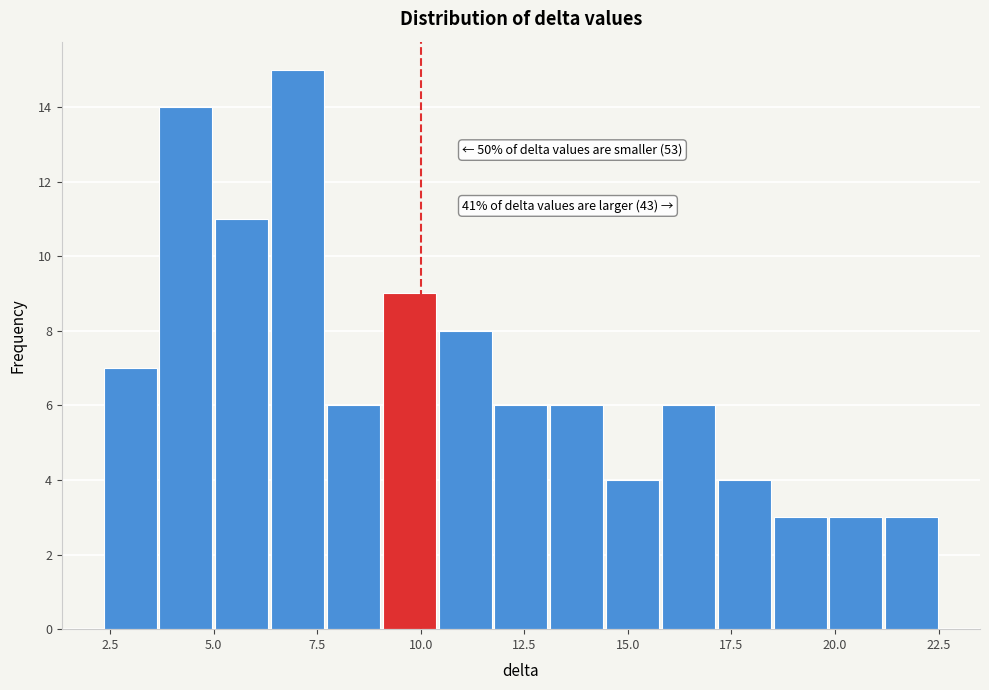

Read against the x-axis, roughly where is the centre of the tallest bar?

7.0